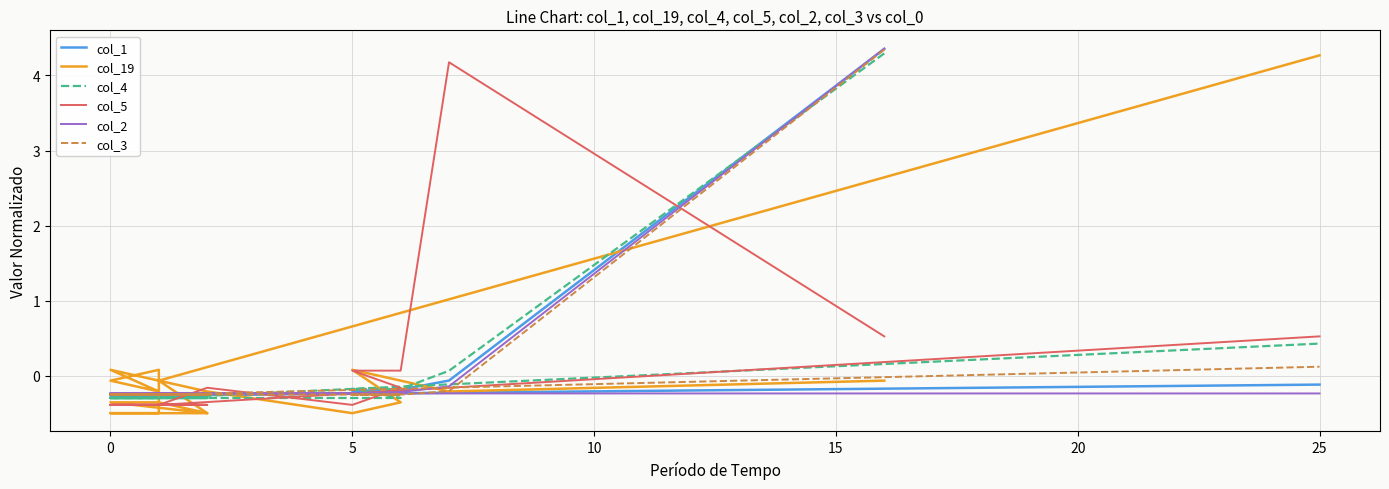

How many lines are shown in the chart?

6